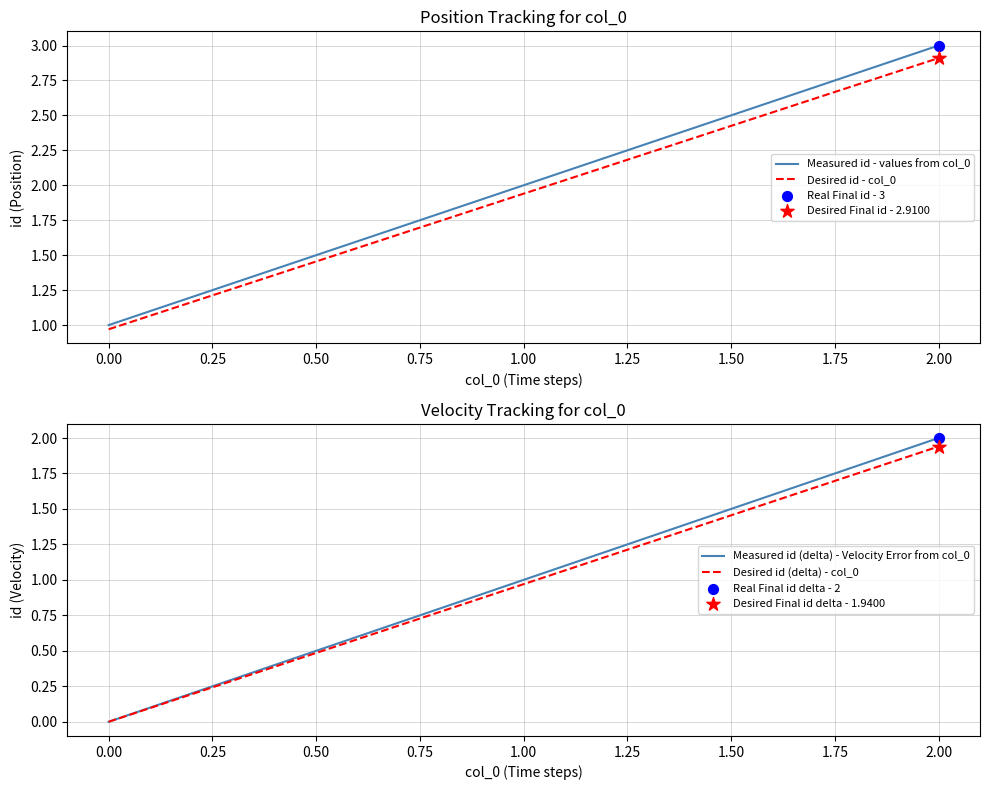

At which label does Measured id - values from col_0 reach its peak?

2.00